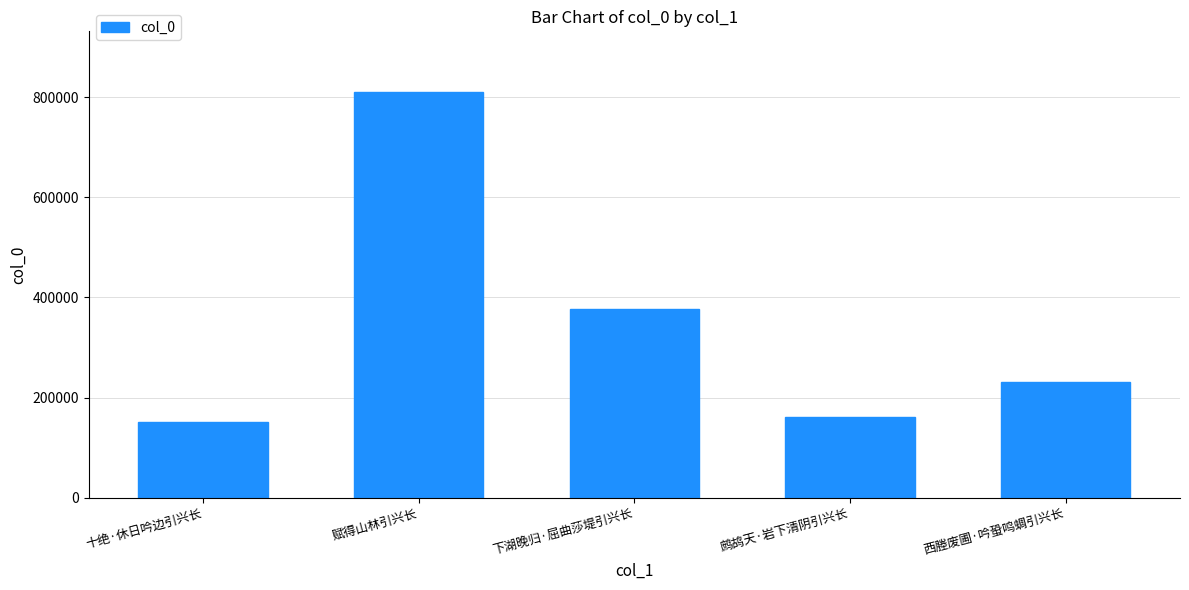

Rank the categories by value from lowest to highest.

十绝·休日吟边引兴长, 鹧鸪天·岩下清阴引兴长, 西塍废圃·吟蛩鸣蜩引兴长, 下湖晚归·屈曲莎堤引兴长, 赋得山林引兴长